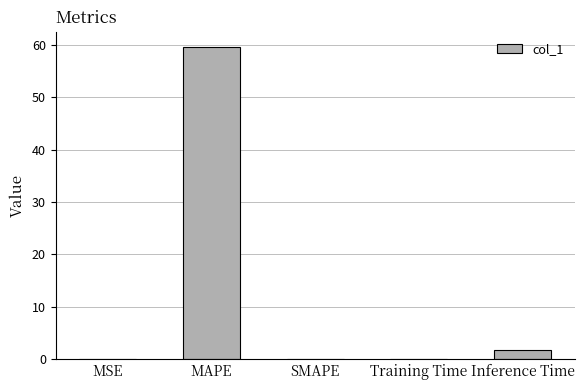

What is the sum of all values?

61.4